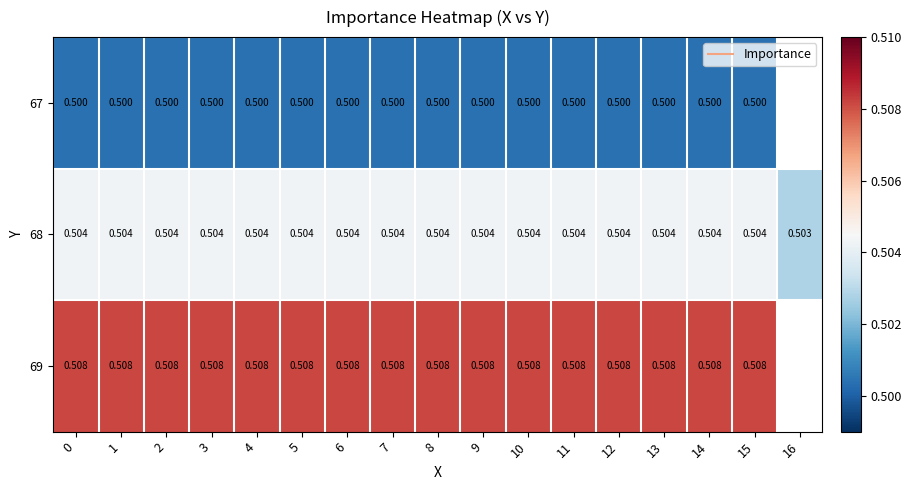

Is the value of 68 at 15 greater than the value of 69 at 6?

No